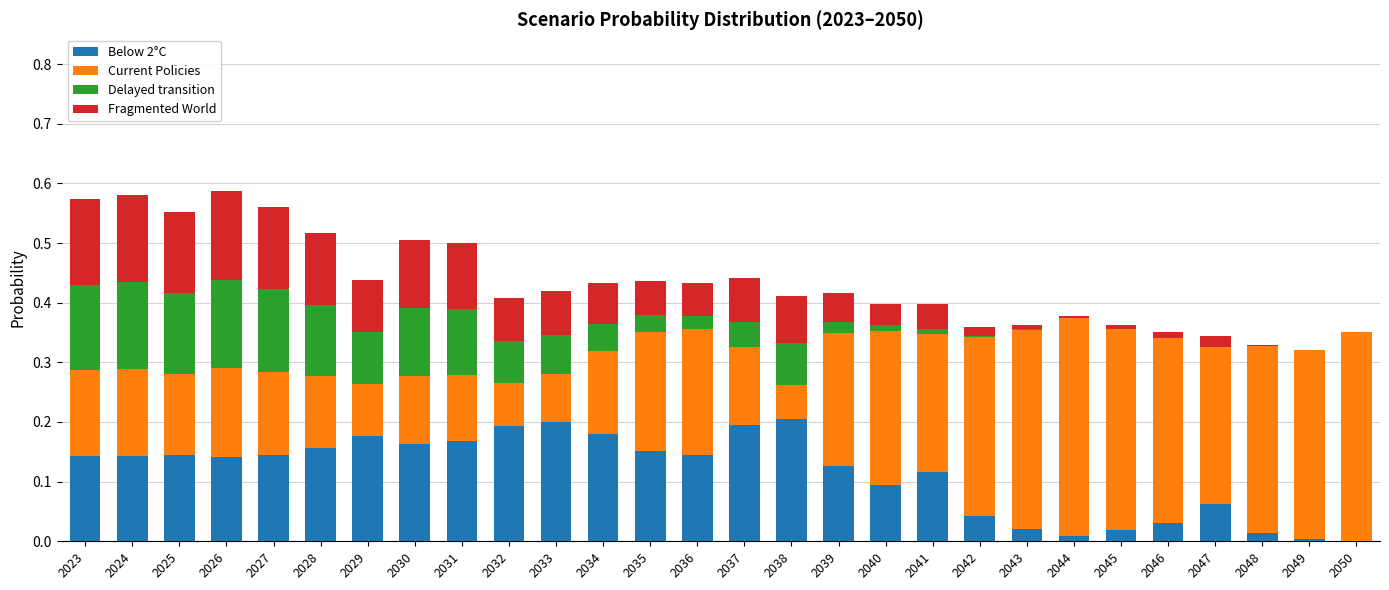

What is the total value across all series at 2031?

0.5